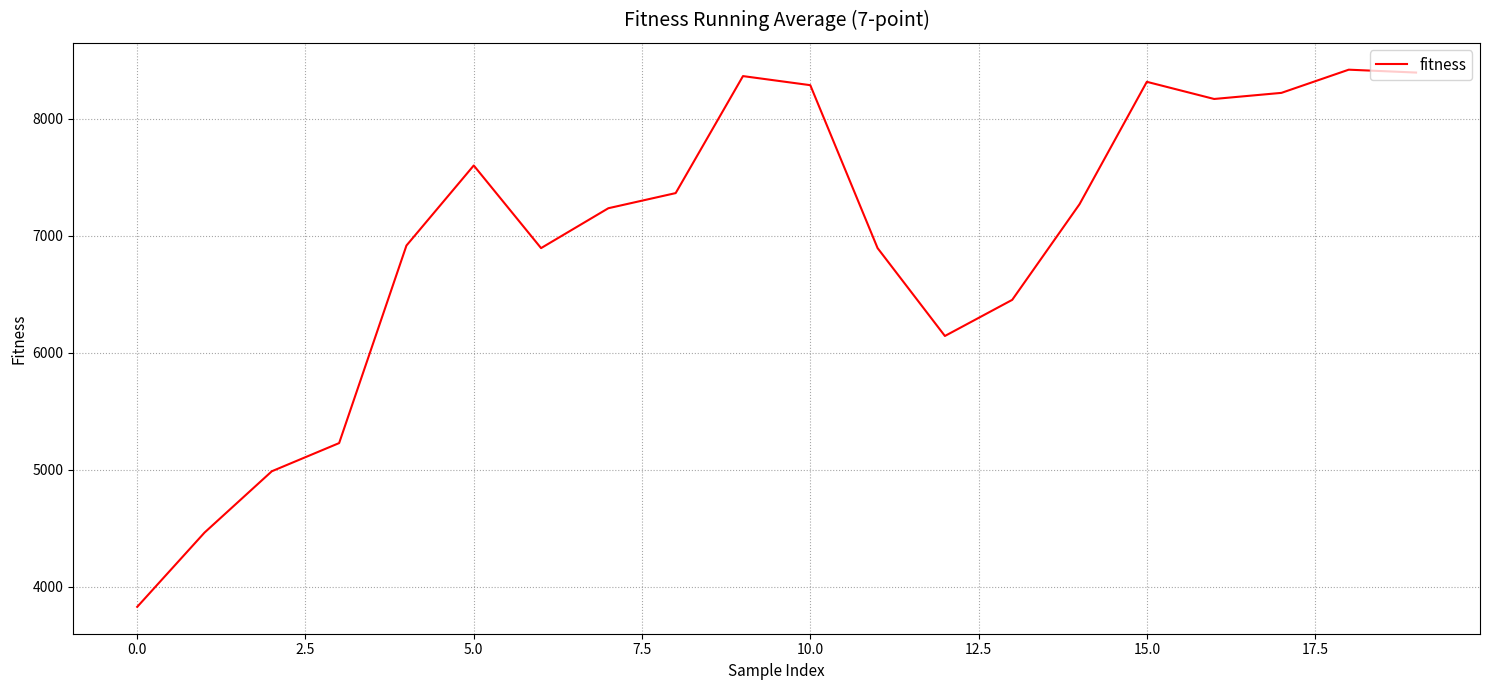

What is the smallest value displayed?

3827.4